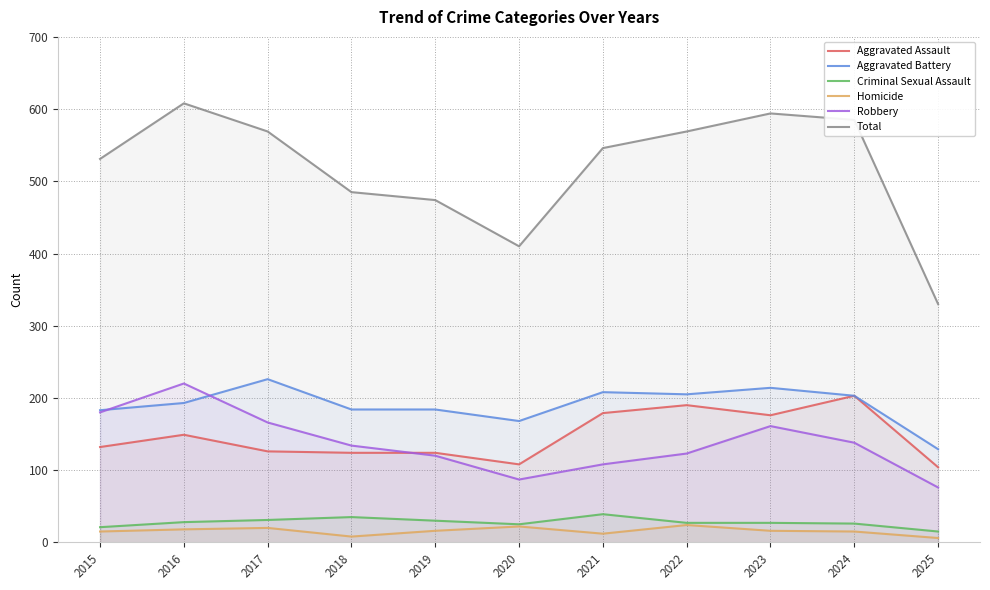

At which category is the sum across all series the highest?

2016